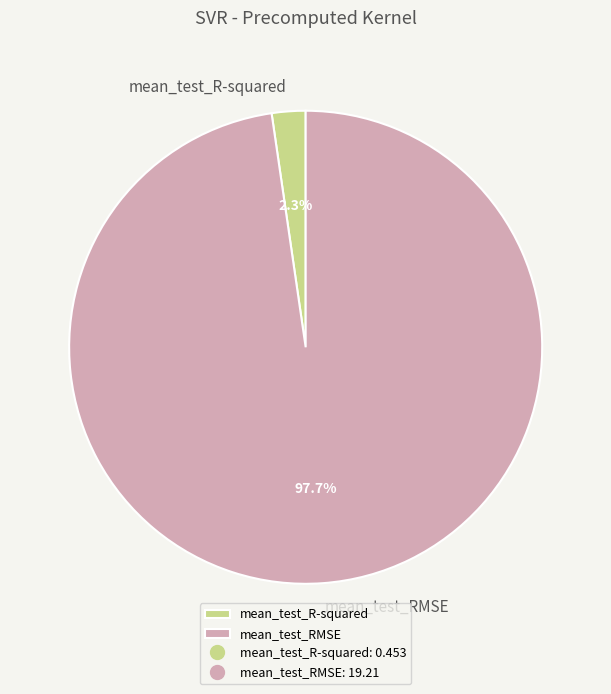

Count the number of slices in the pie.

2